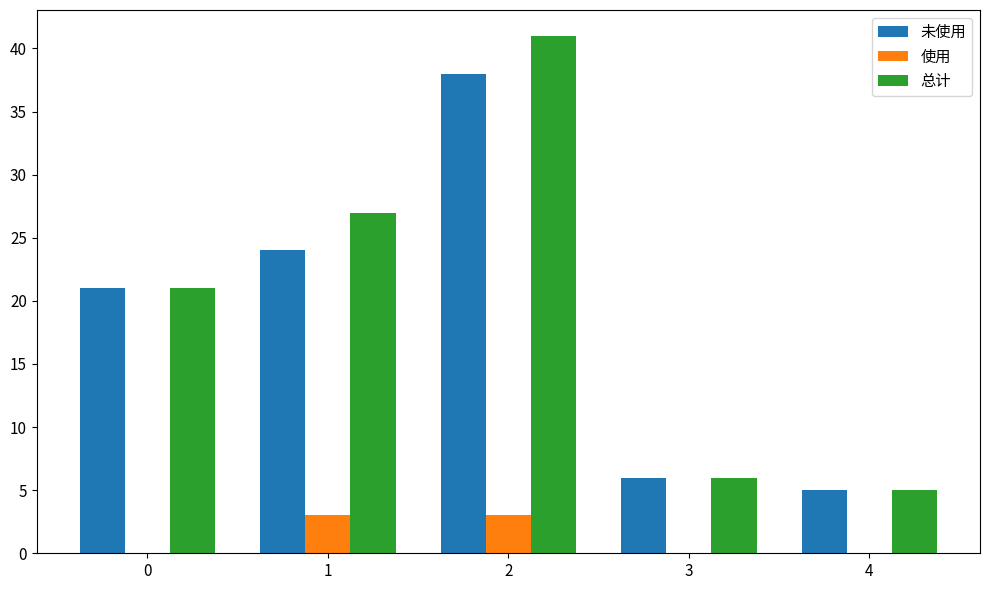

Are the bars grouped side by side (vs. stacked)?

Yes